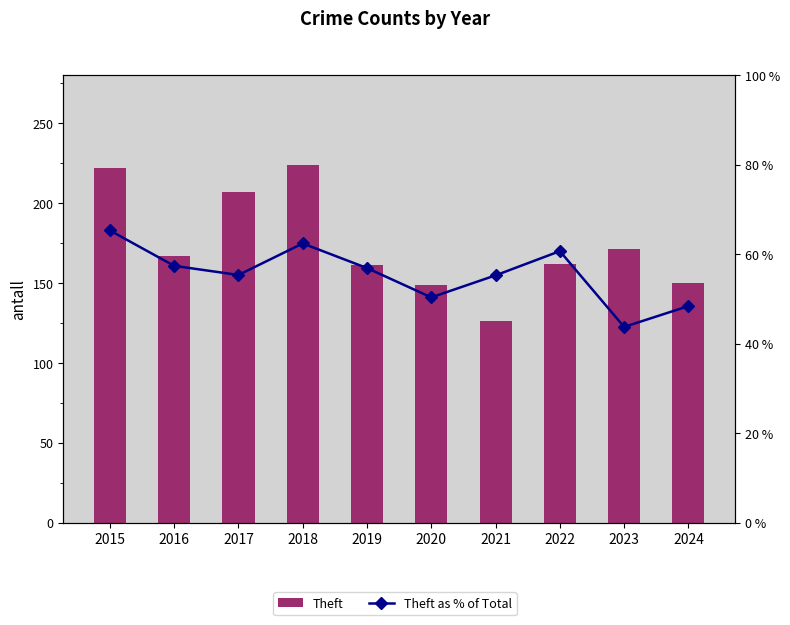

What are all the series names shown in the legend?

Theft, Theft as % of Total